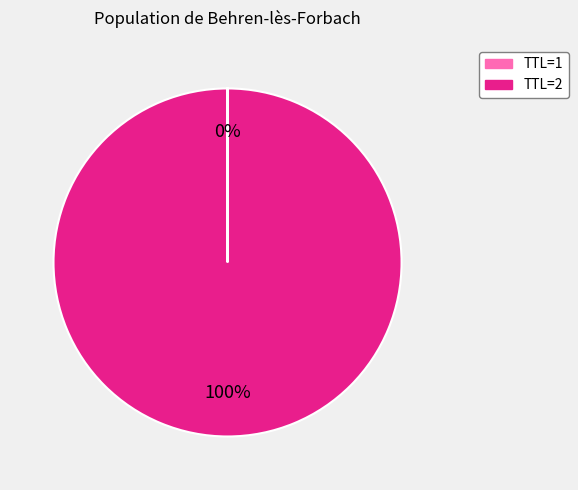

What percentage is the TTL=2 slice, to the nearest percent?

100%